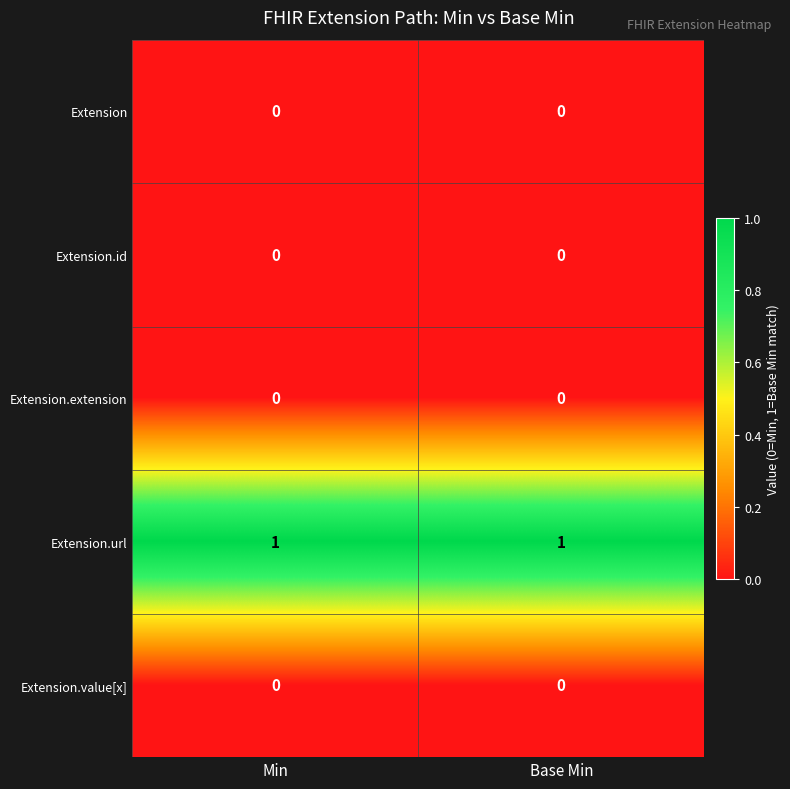

Is it true that Extension.url equals 1 at Base Min?

True